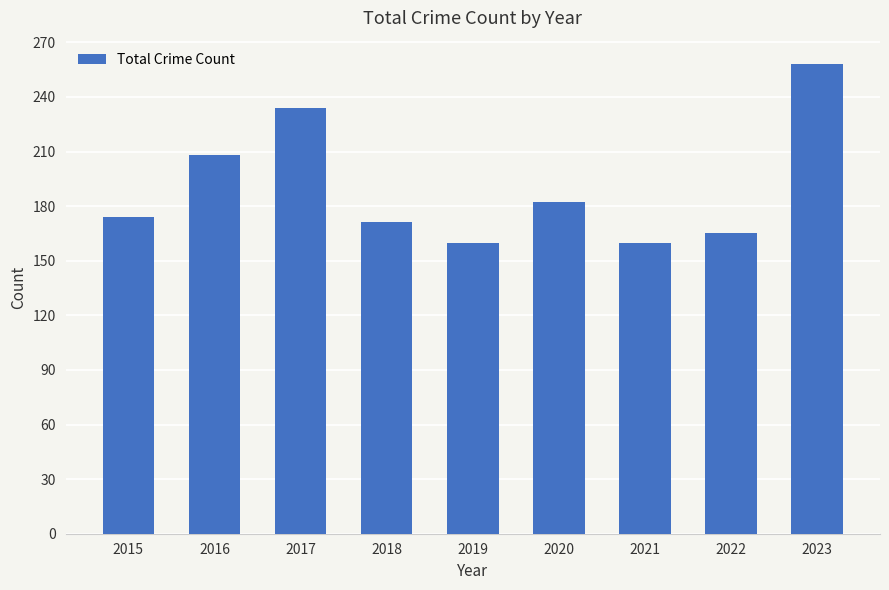

Is it true that the value at 2021 is 160?

True